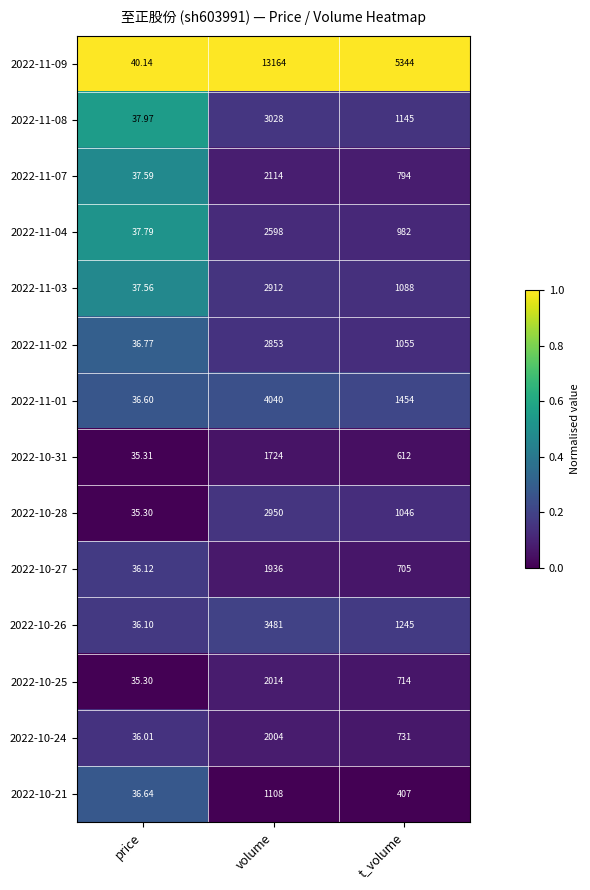

At which category is the sum across all series the highest?

volume